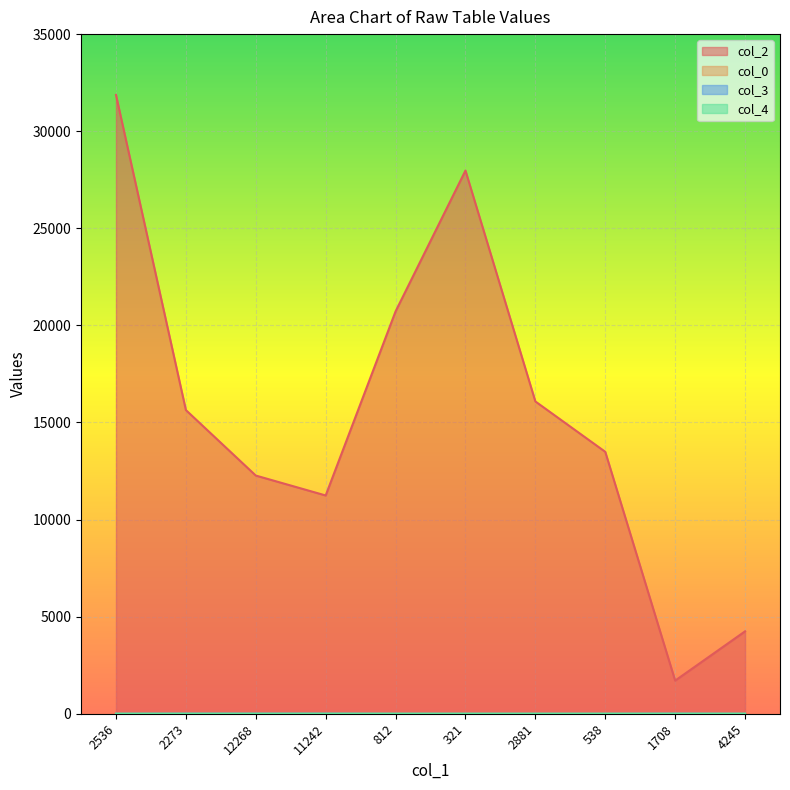

How many series are shown in this chart?

4